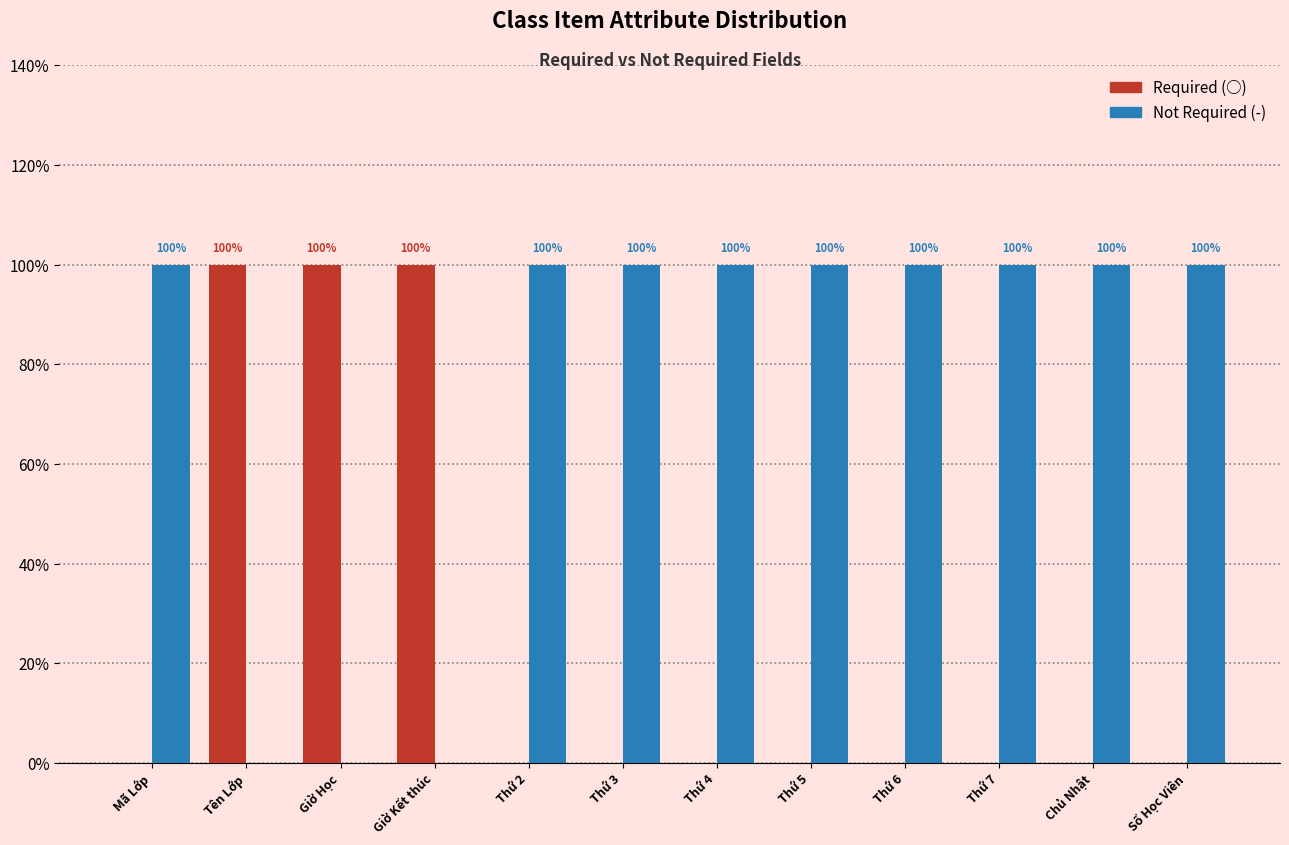

What is the difference between the second highest and second lowest values in the Not Required (-) series?

1